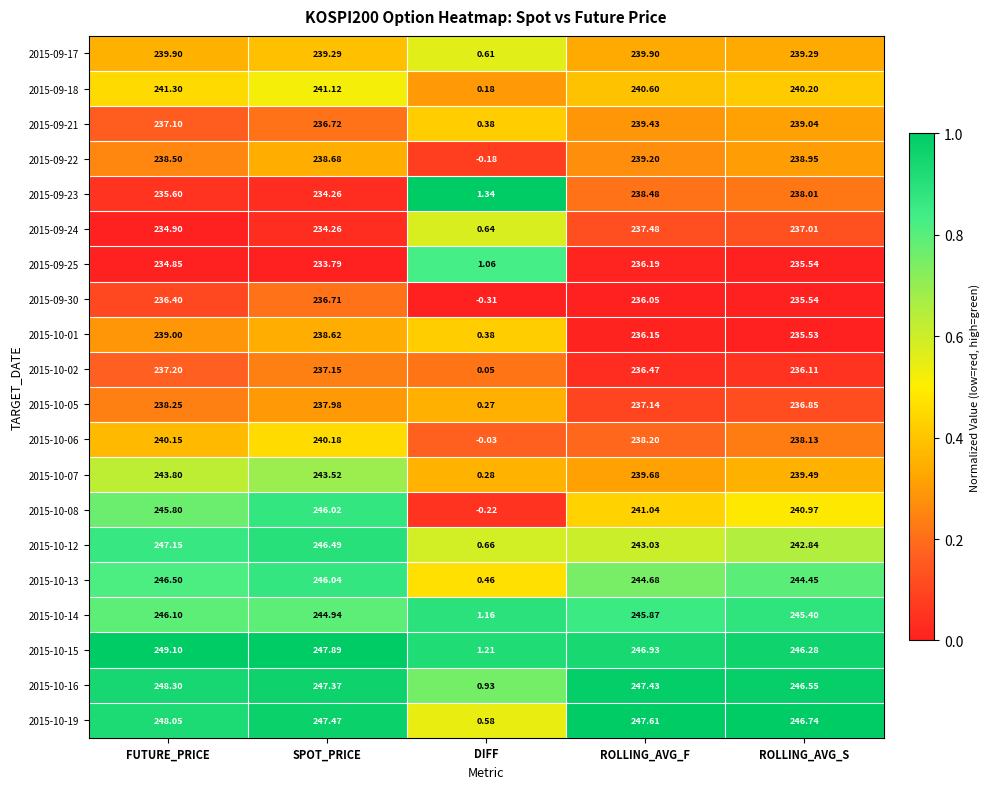

List the labels in order of 2015-10-02 value, largest first.

FUTURE_PRICE, SPOT_PRICE, ROLLING_AVG_F, ROLLING_AVG_S, DIFF